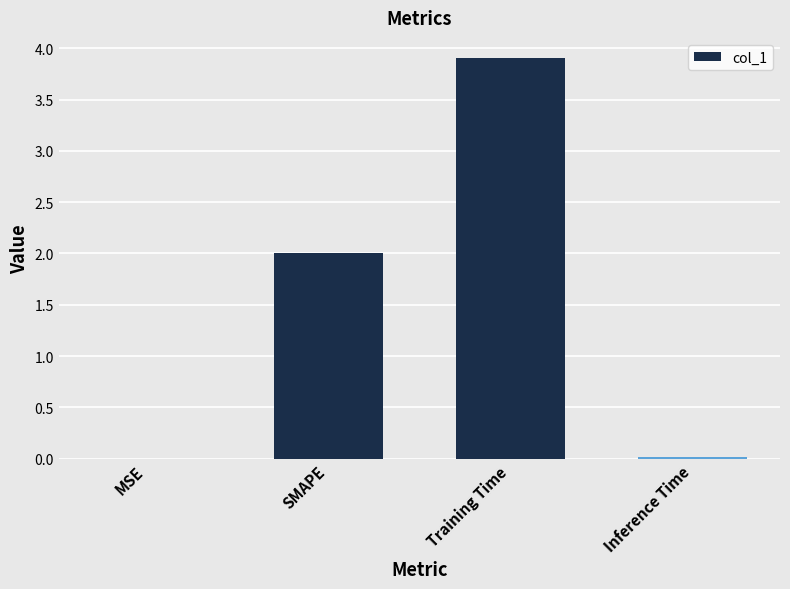

What is the sum of all values?

5.9